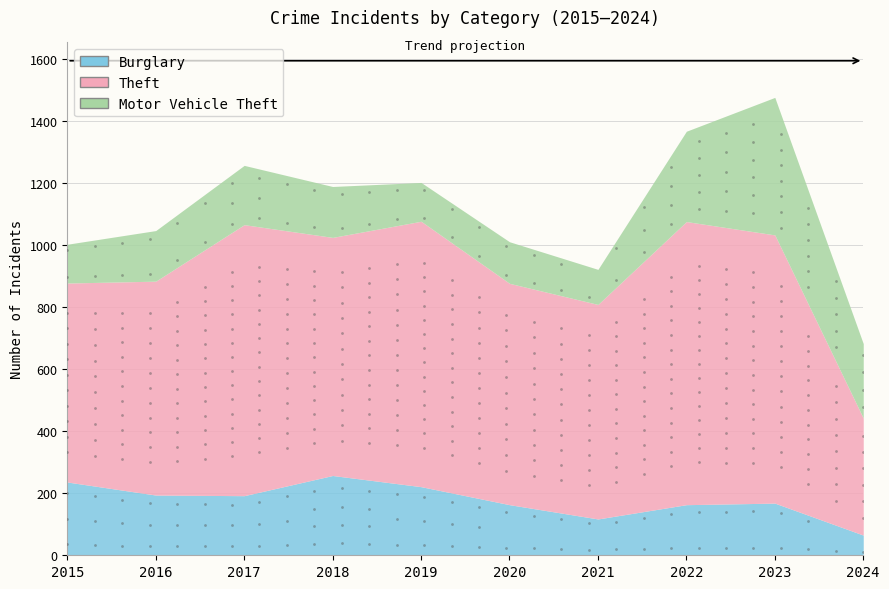

Which series contains the lowest Y value?

Burglary